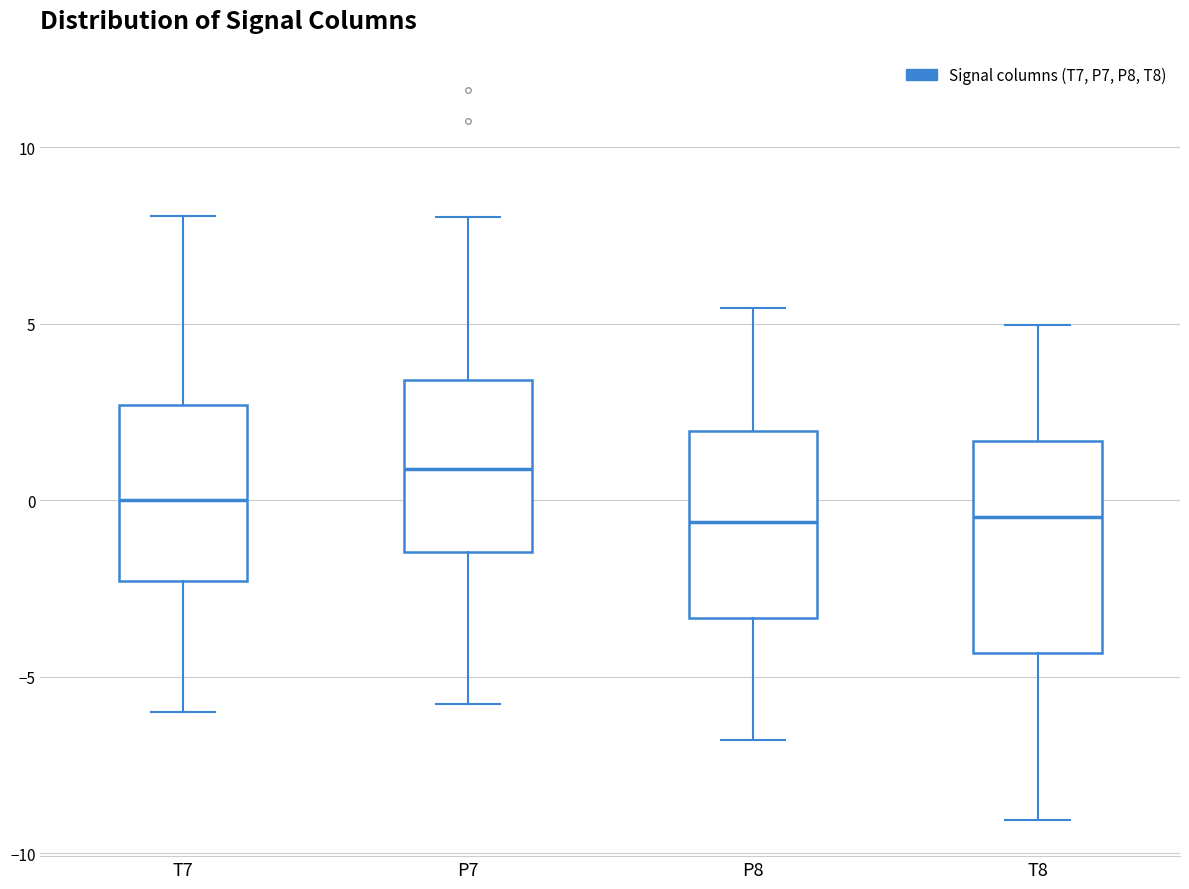

Reading left to right, read every box against the y-axis: the position of its median line, the range the box covers, and the ends of its whiskers. The values are not printed on the chart, so give them approximately, as read against the axis.

T7: median 0.0, box -2.5 to 2.5, whiskers -6.0 to 8.0
P7: median 1.0, box -1.5 to 3.5, whiskers -6.0 to 8.0
P8: median -0.5, box -3.5 to 2.0, whiskers -7.0 to 5.5
T8: median -0.5, box -4.5 to 1.5, whiskers -9.0 to 5.0